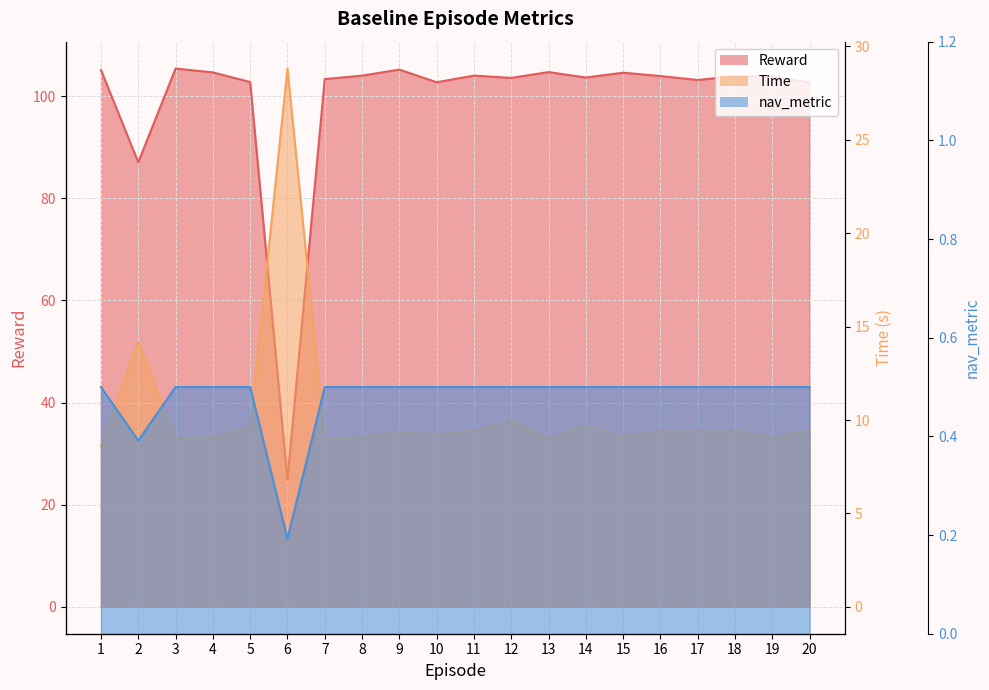

What is the approximate value of Time at 7?

9.0